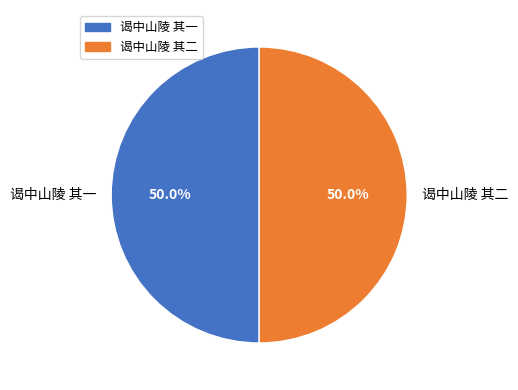

What percentage is NOT represented by 谒中山陵 其二?

50.0%